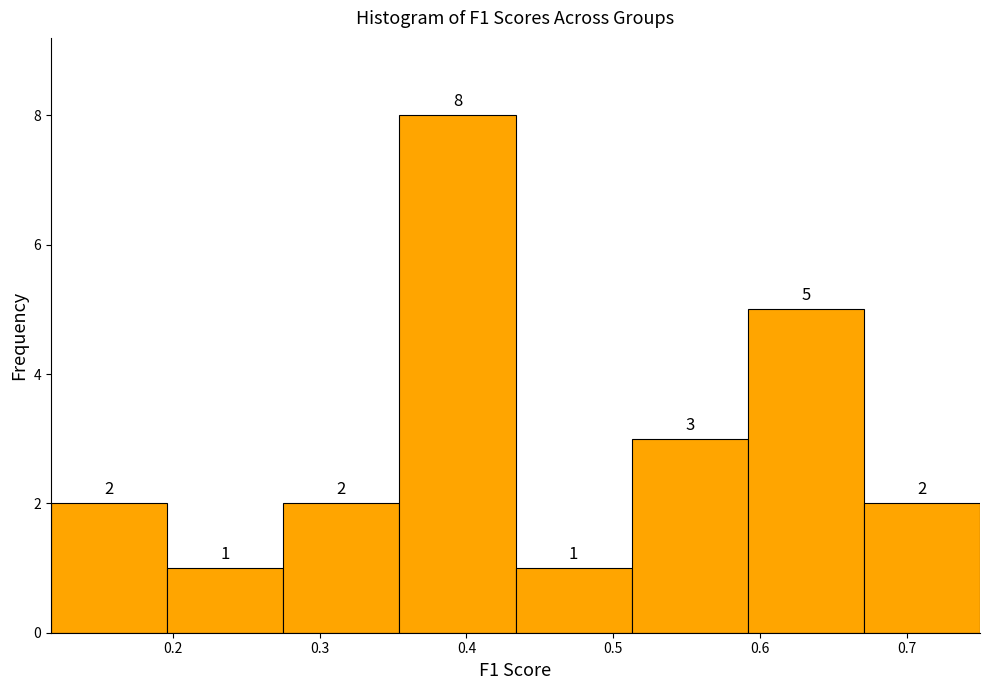

Reading left to right, list every bar in this chart as the range it spans on the x-axis followed by its height. The bar edges are not printed on the chart, so give them approximately, as read against the axis.

0.12 to 0.20: 2
0.20 to 0.28: 1
0.28 to 0.35: 2
0.35 to 0.43: 8
0.43 to 0.51: 1
0.51 to 0.59: 3
0.59 to 0.67: 5
0.67 to 0.75: 2